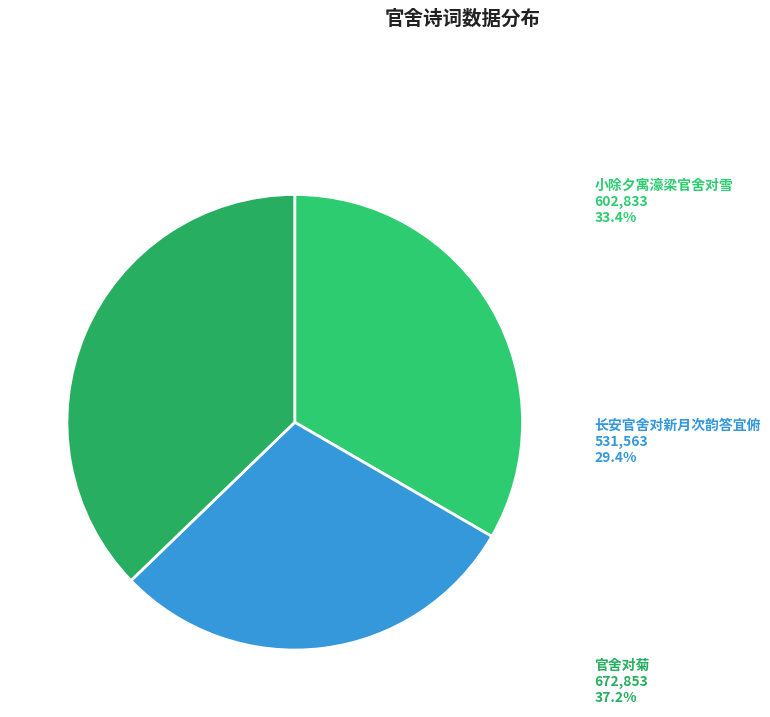

Which category has the smallest portion of the pie?

长安官舍对新月次韵答宜俯